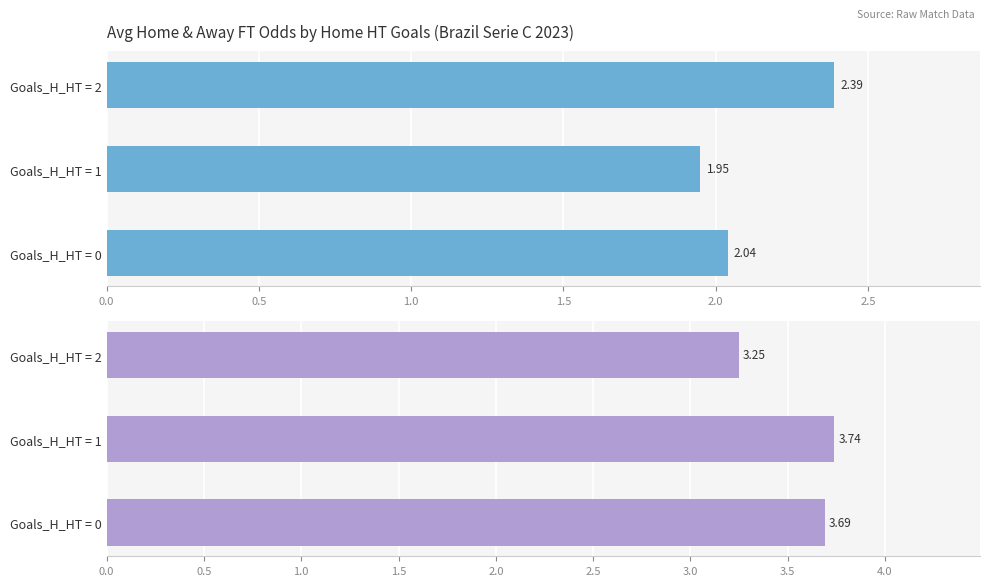

Are the bars horizontal?

Yes